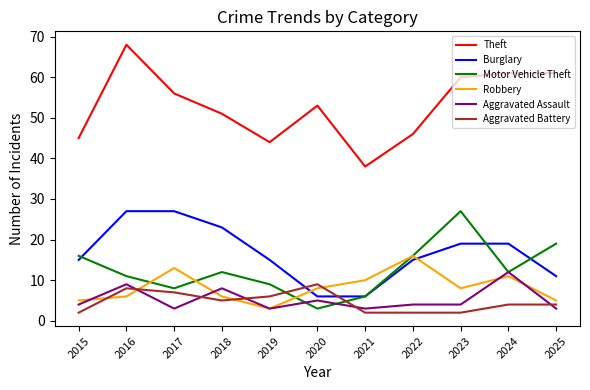

After their last crossing, which series has the higher values: Aggravated Battery or Aggravated Assault?

Aggravated Battery